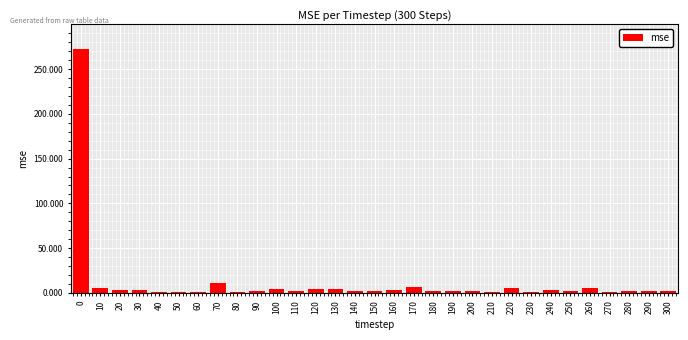

True or false: the data shows 2.1 at 180.

True